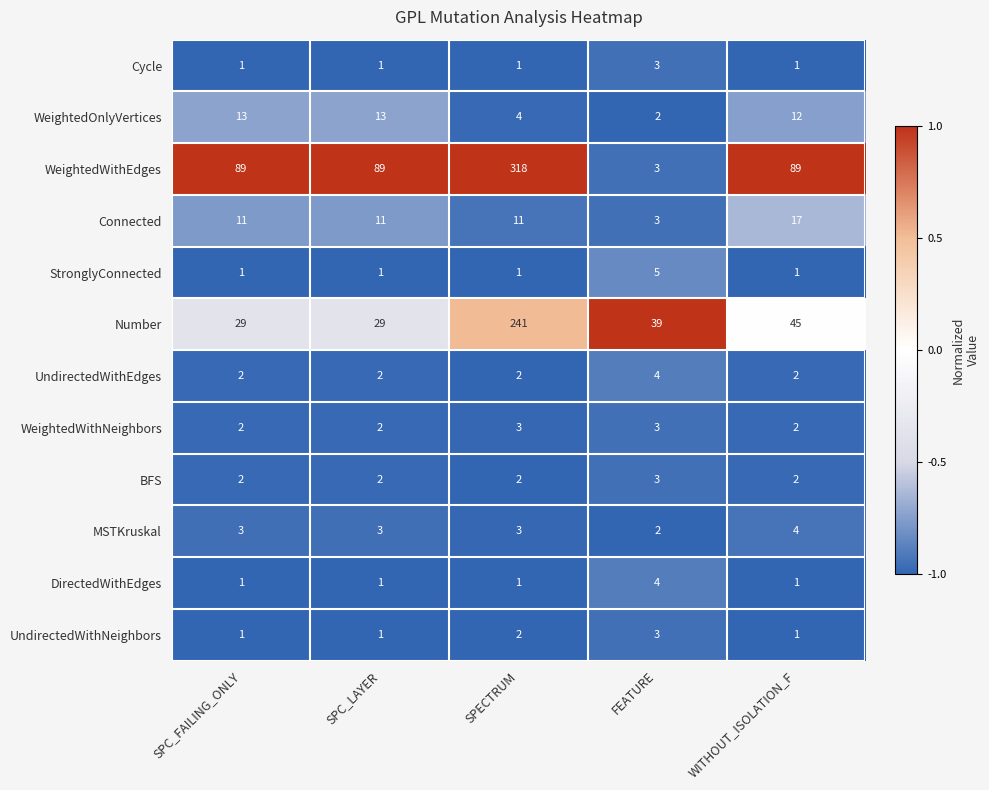

The WeightedWithNeighbors series shows 4 at FEATURE. True or false?

False